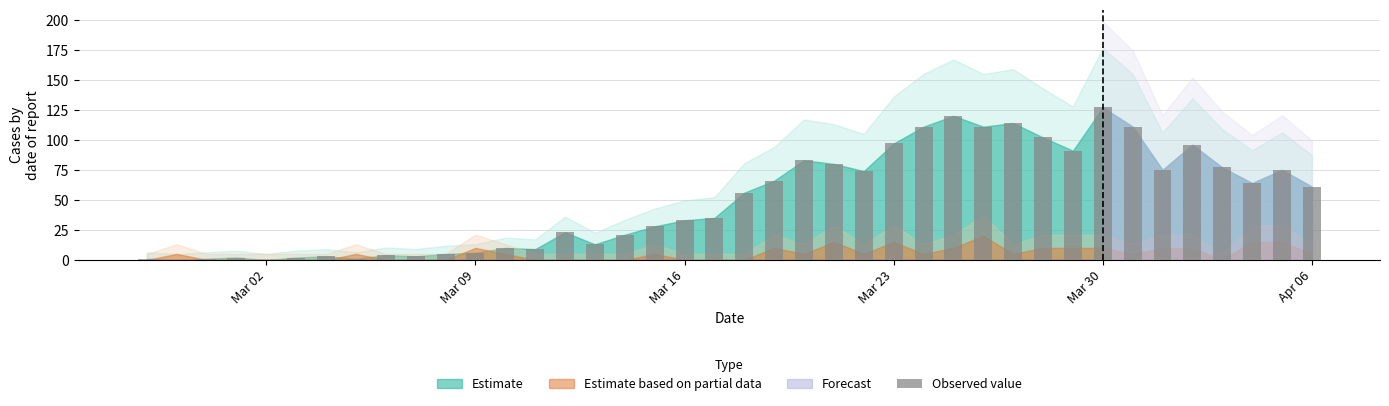

What is the sum of all values?

1991